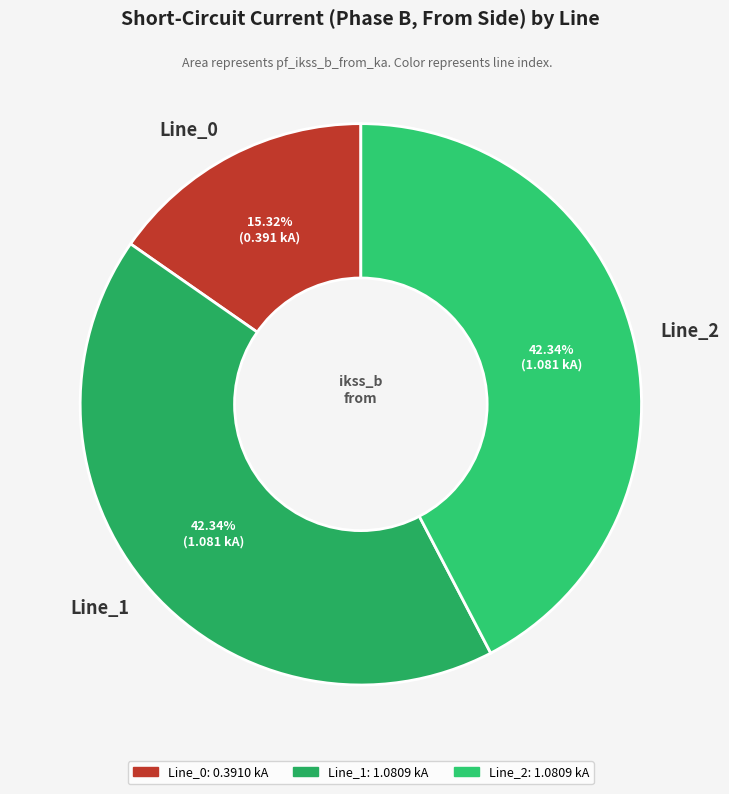

Which slice is the smallest?

Line_0